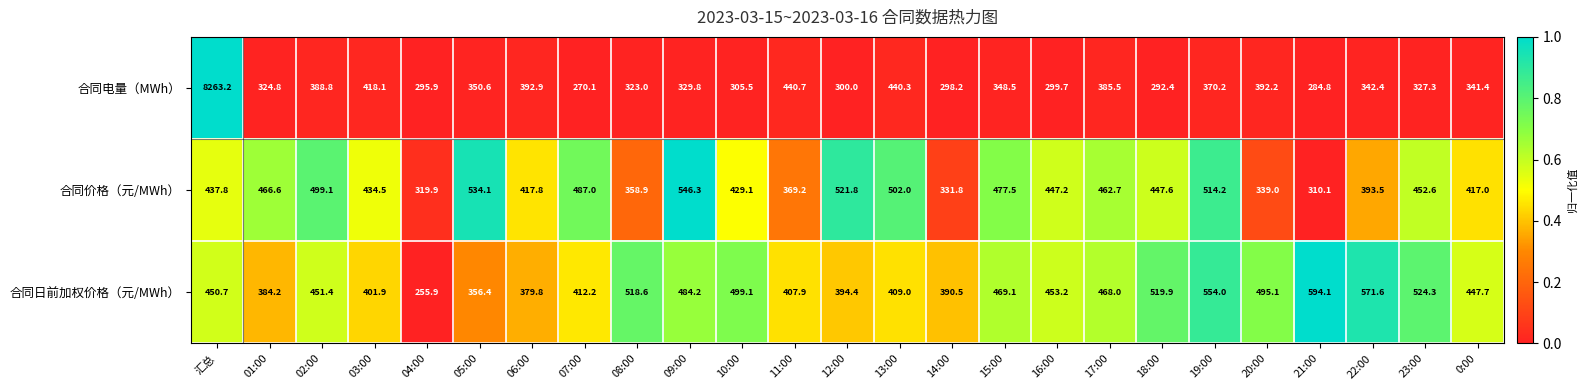

At 11:00, list the series in order from smallest to largest.

合同价格（元/MWh）, 合同日前加权价格（元/MWh）, 合同电量（MWh）